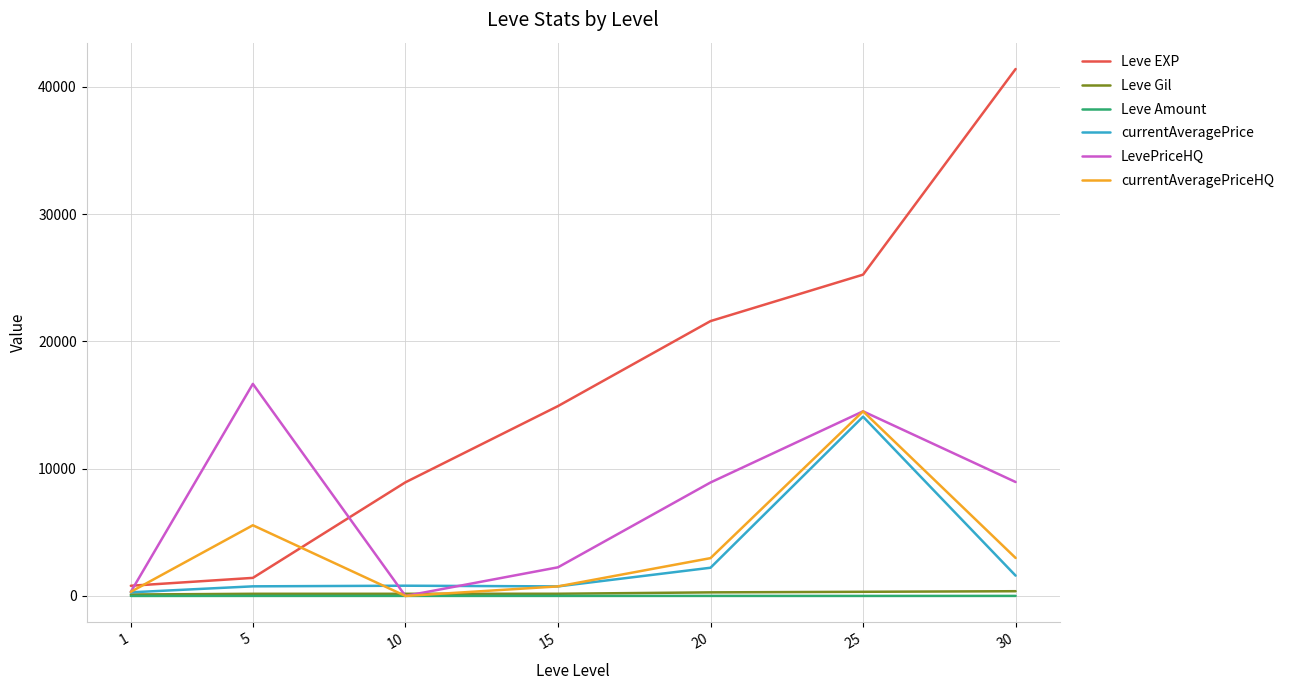

True or false: Leve EXP has a value of 21377.3 at 15.

False